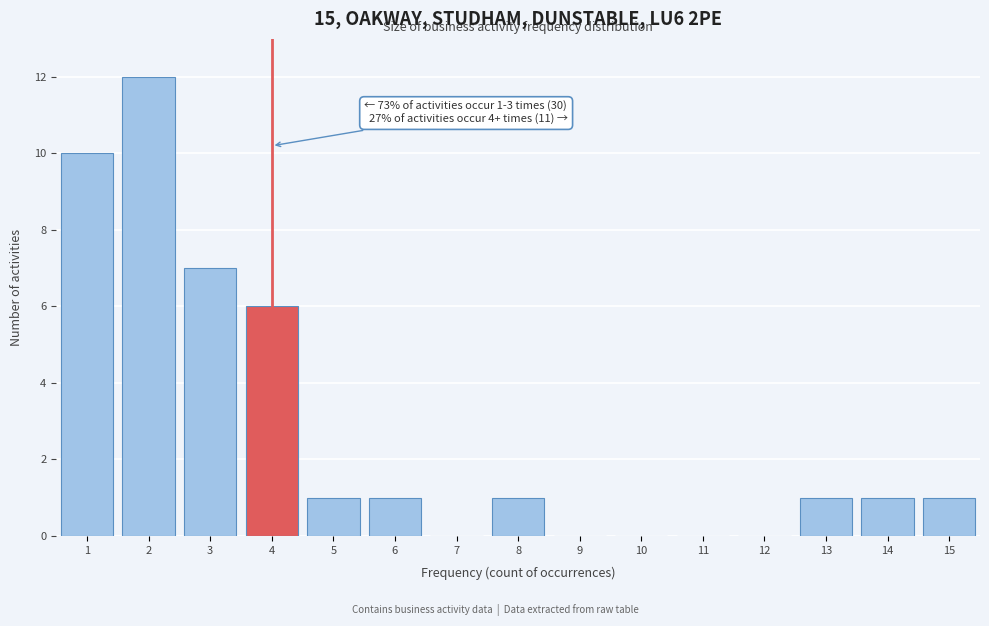

Reading left to right, list all the values displayed in this chart.

1=10	2=12	3=7	4=6	5=1	6=1	7=0	8=1	9=0	10=0	11=0	12=0	13=1	14=1	15=1